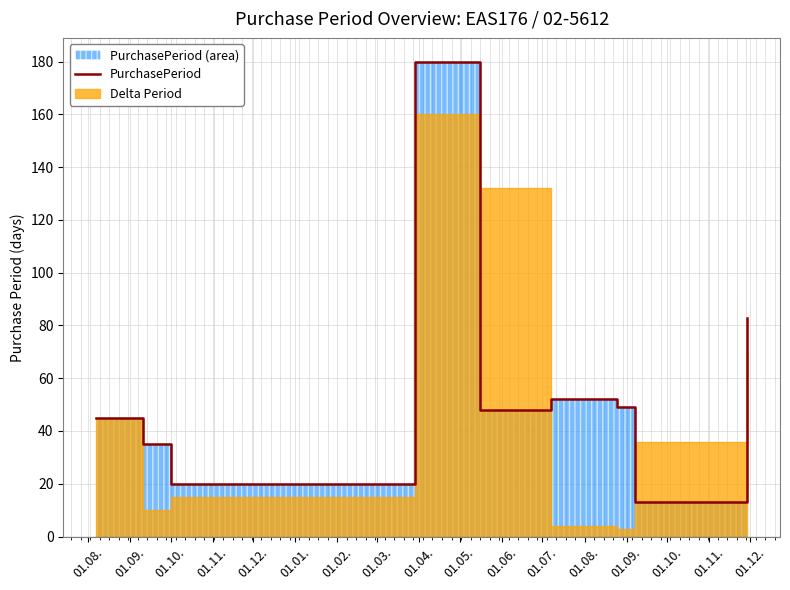

The value at 01.10. is 31. True or false?

False